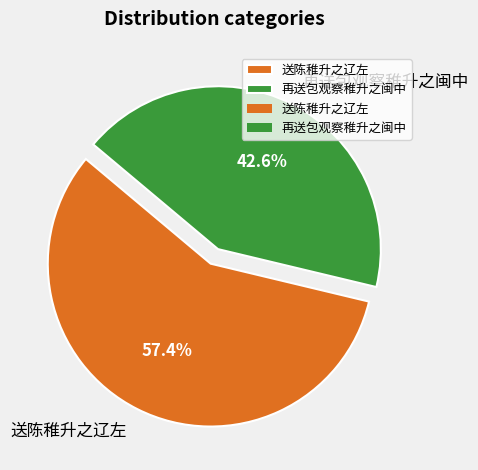

What percentage is the 送陈稚升之辽左 slice, to the nearest percent?

57%